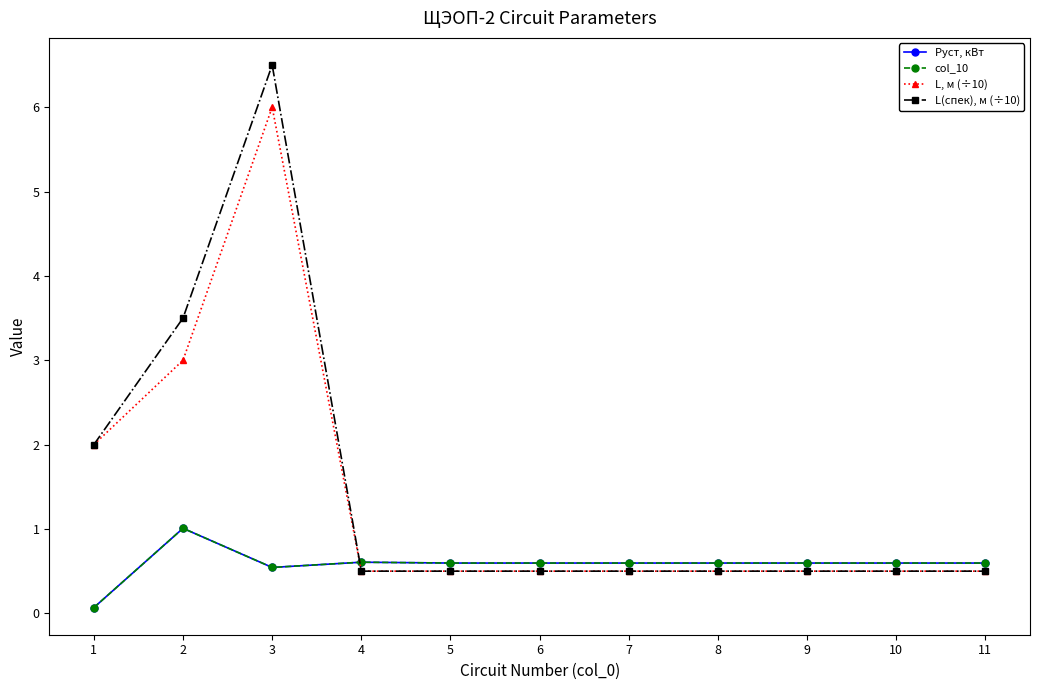

At 4, list the series in order from largest to smallest.

Pуст, кВт, col_10, L, м (÷10), L(спек), м (÷10)